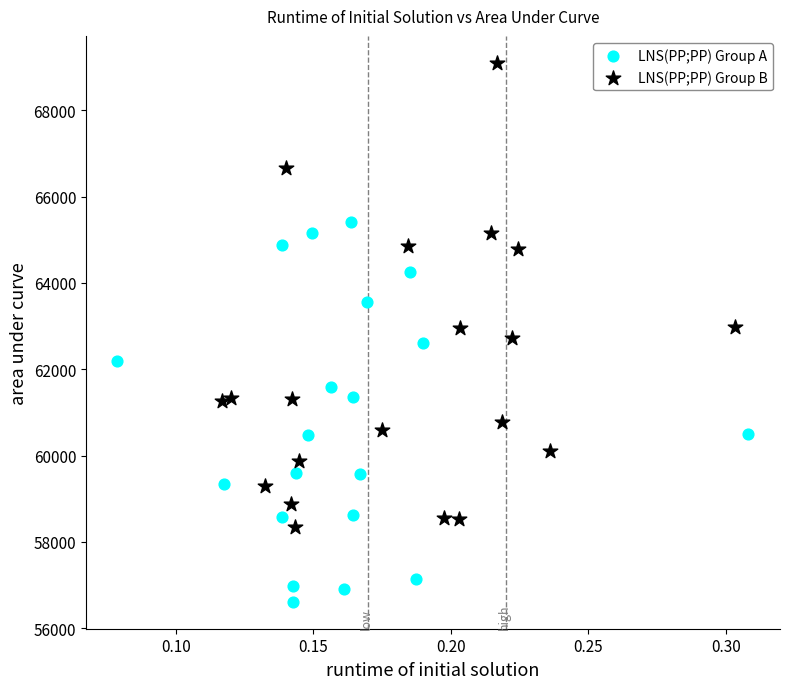

Which series contains the lowest Y value?

LNS(PP;PP) Group A